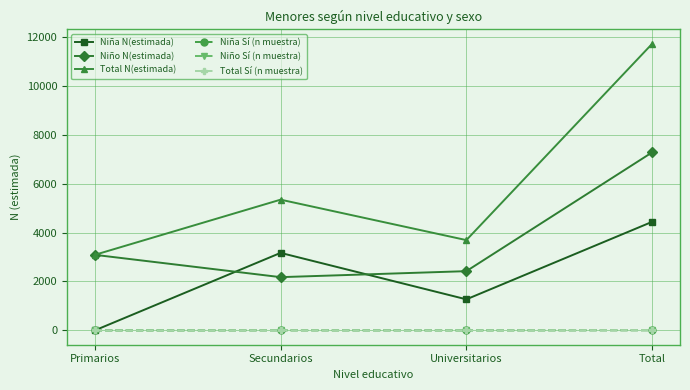

The Niño Sí (n muestra) series shows 4 at Secundarios. True or false?

True